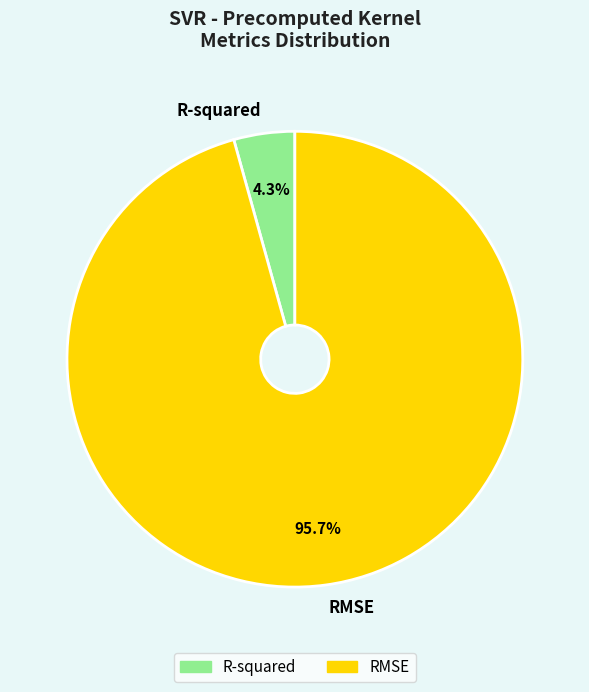

Is there a majority slice in this chart?

Yes